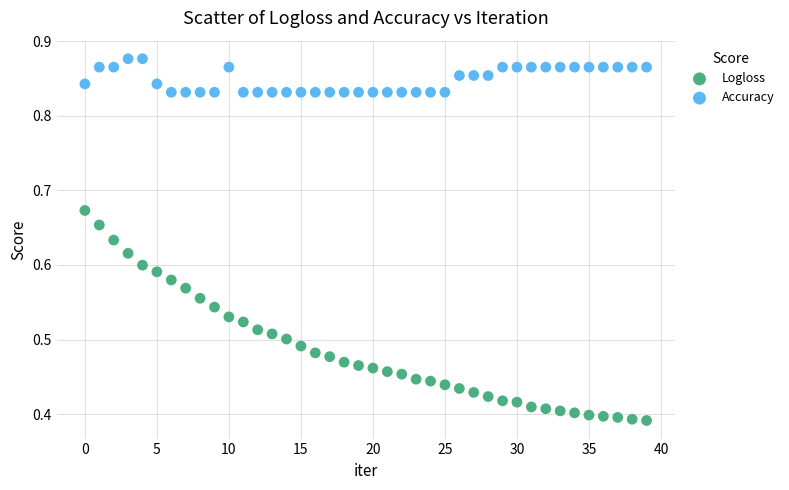

Which series contains the highest Y value?

Accuracy